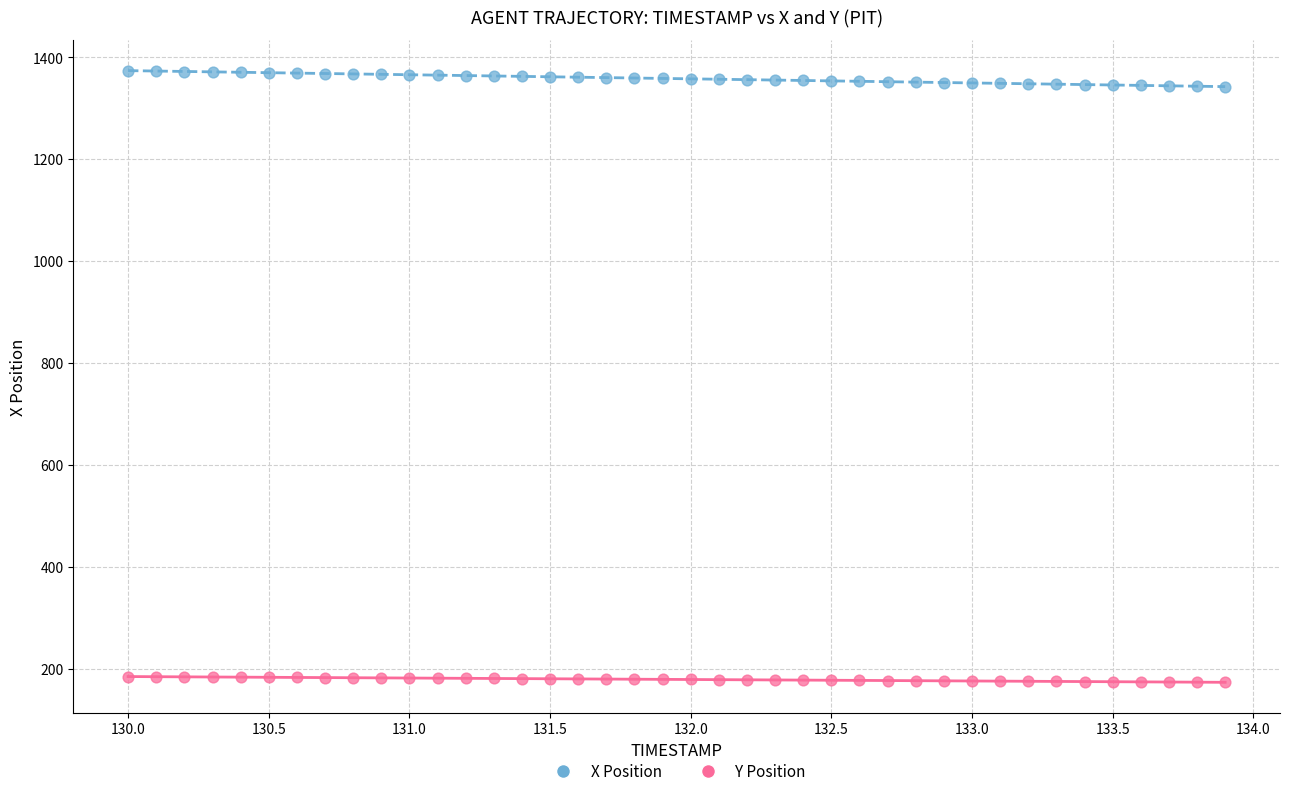

Which series contains the highest Y value?

X Position